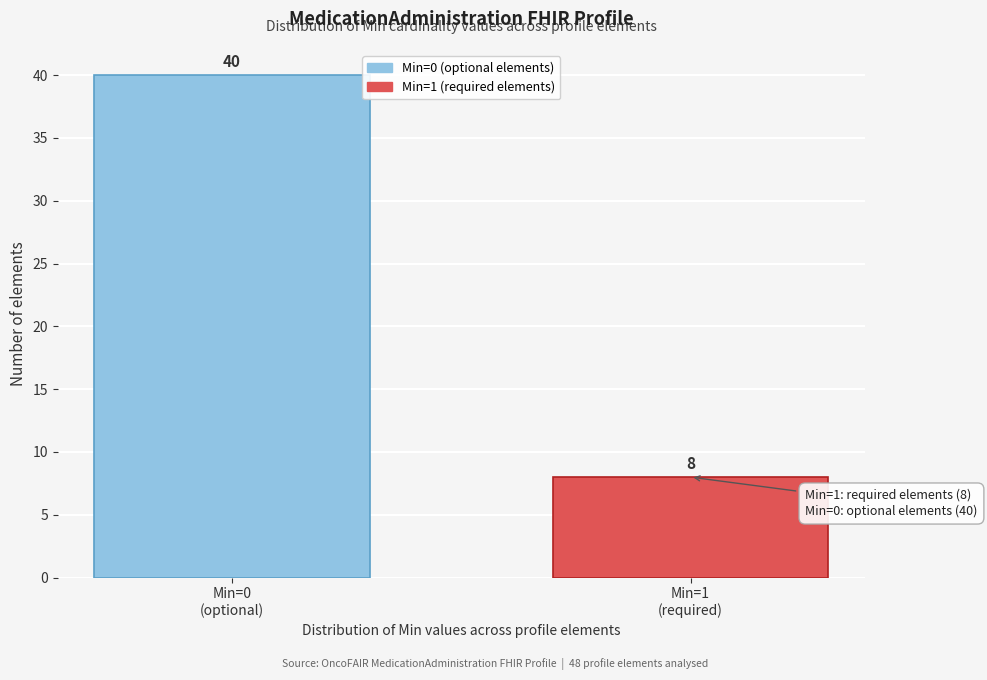

Reading left to right, extract all data points from this chart.

40	8